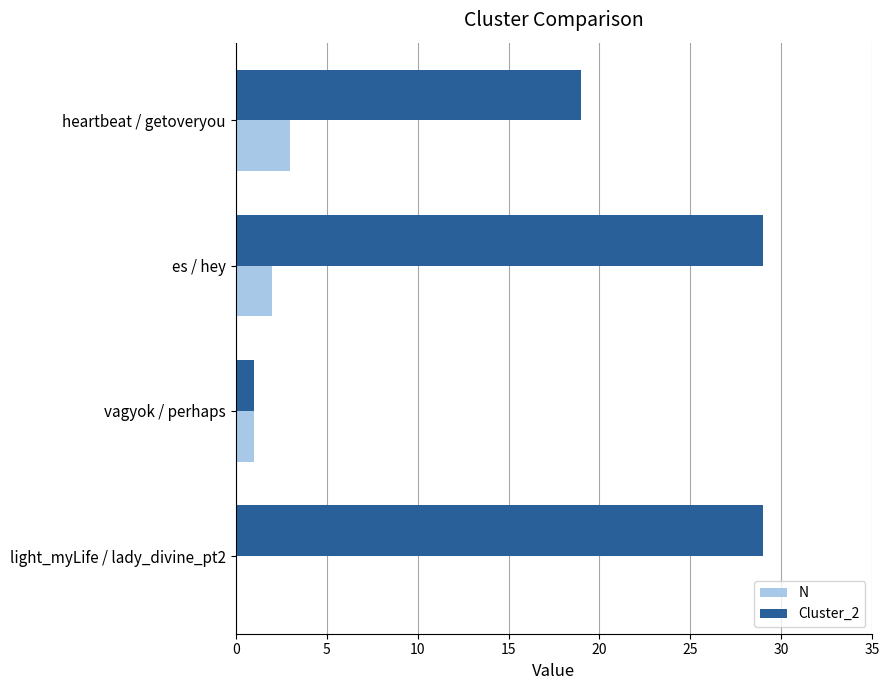

The value of N at heartbeat / getoveryou is 5. True or false?

False